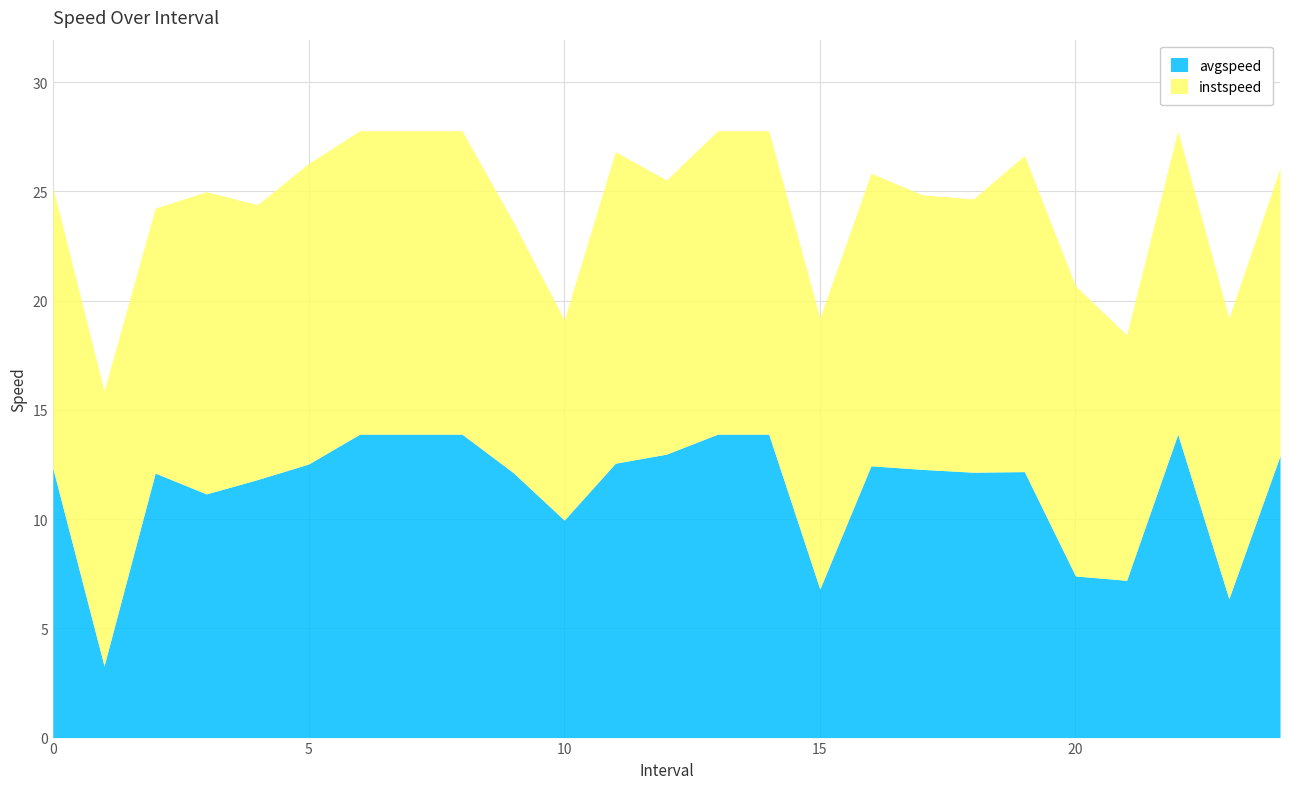

What is the approximate value of avgspeed at 0?

12.3